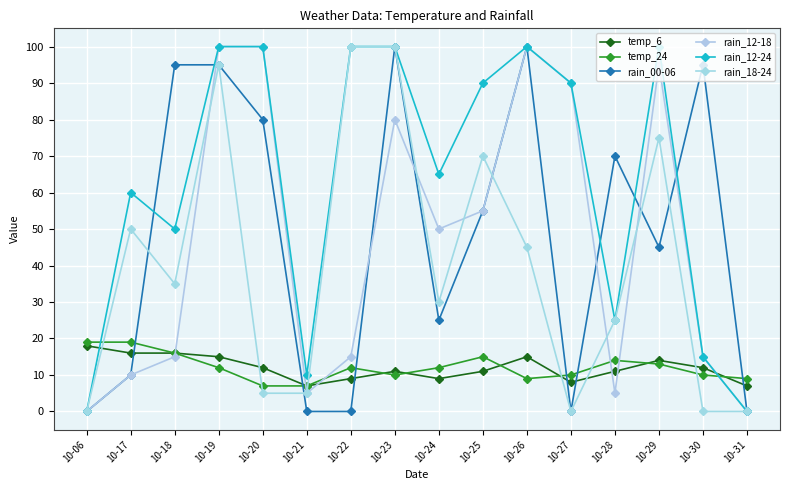

Between 10-28 and 10-30, which series saw the biggest shift?

rain_00-06